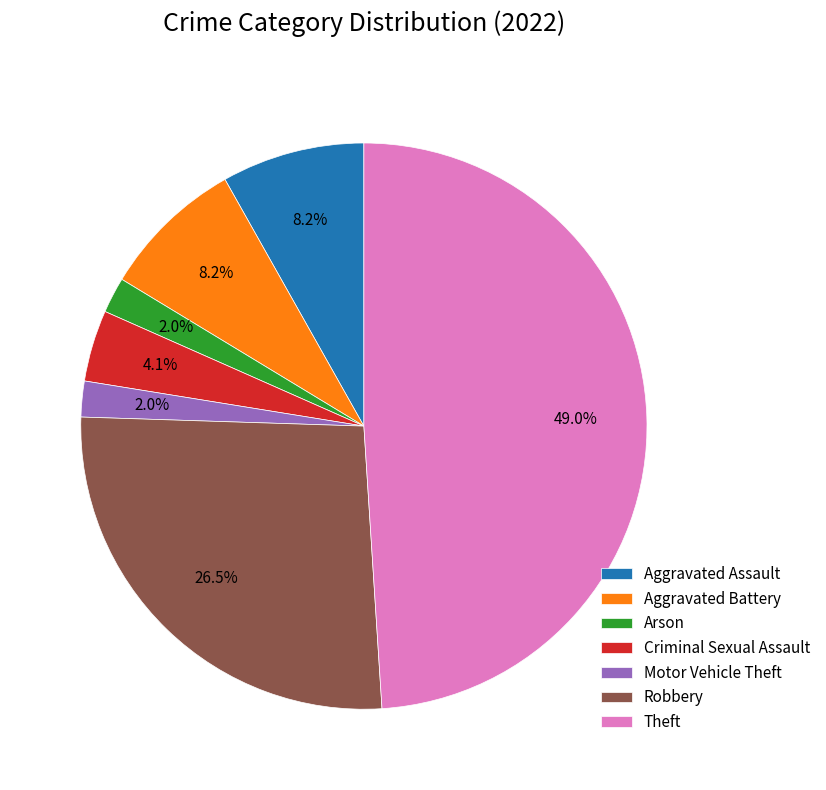

What is the largest slice in the pie chart?

Theft